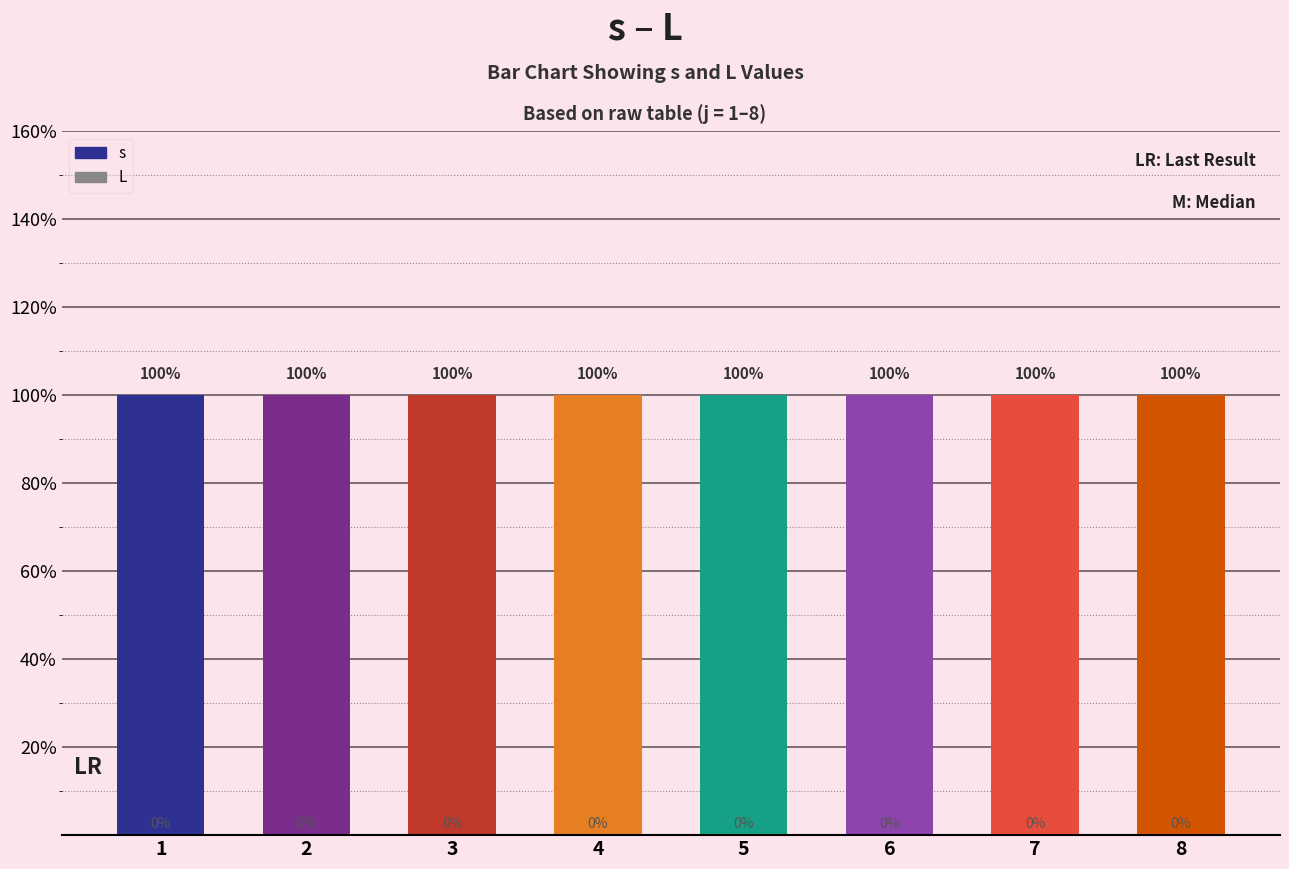

Reading left to right, transcribe all the data shown in this chart.

s: 1	1	1	1	1	1	1	1
L: 0	0	0	0	0	0	0	0